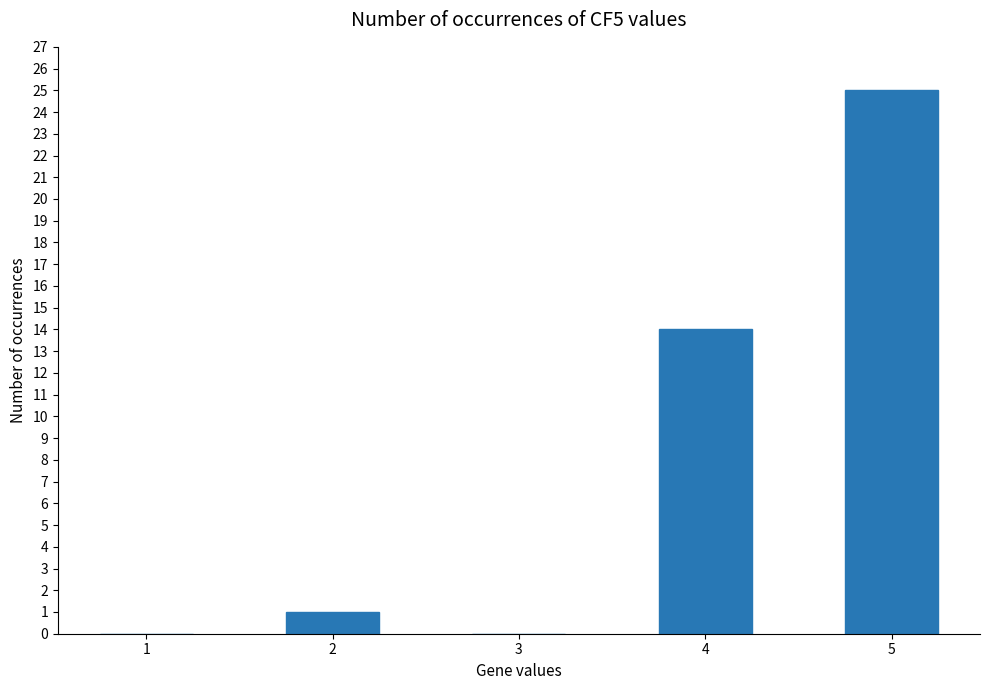

Which category has the highest value across all series?

5